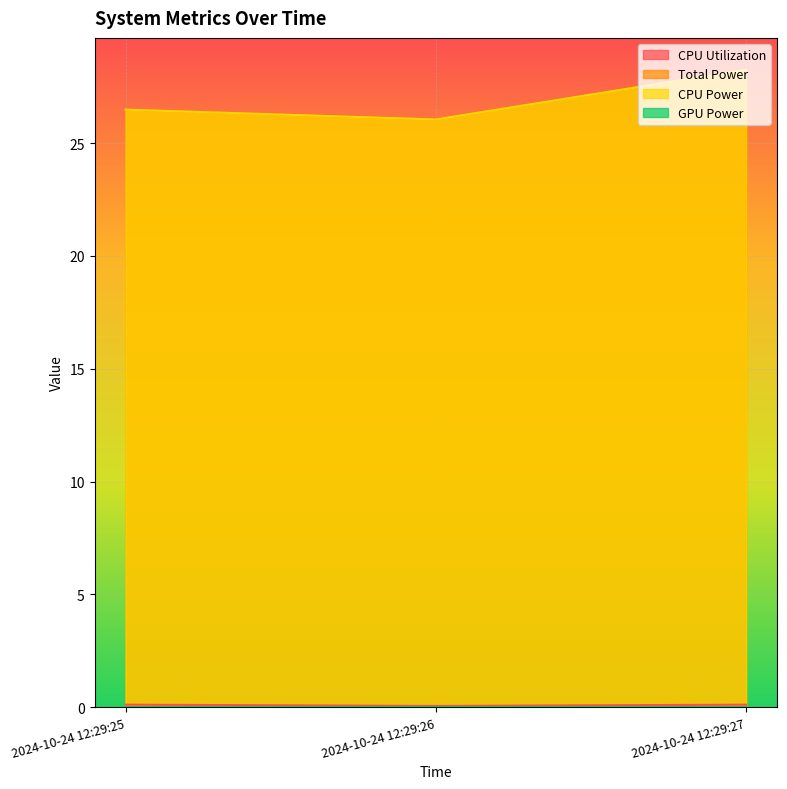

What is the sum of all CPU Utilization values?

0.3